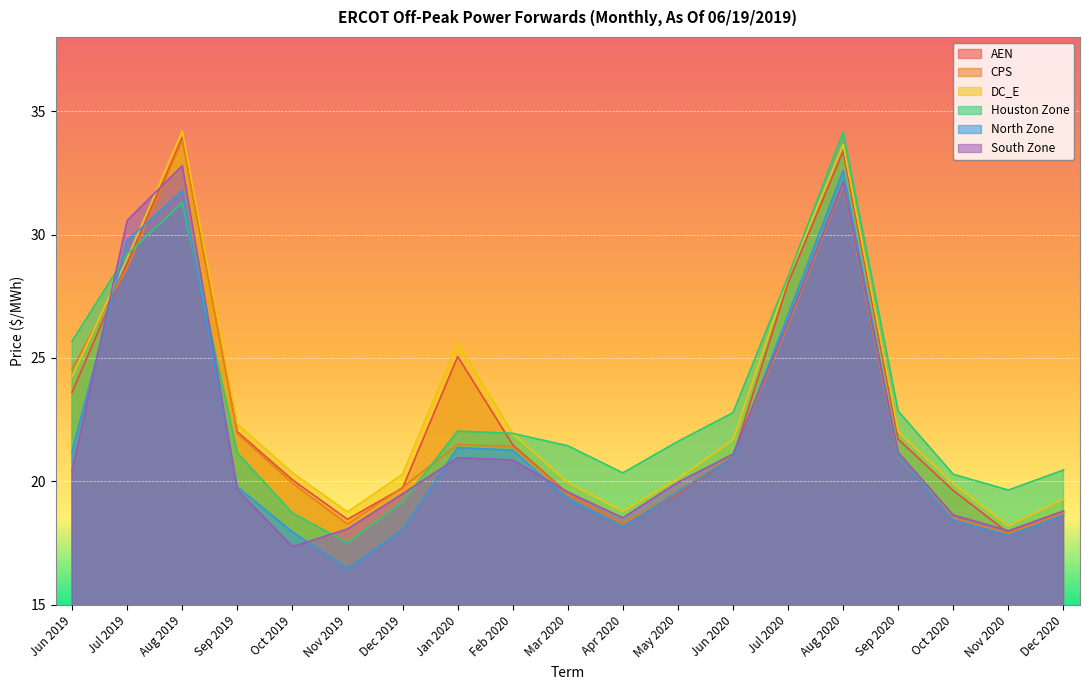

Count the number of categories in the chart.

19